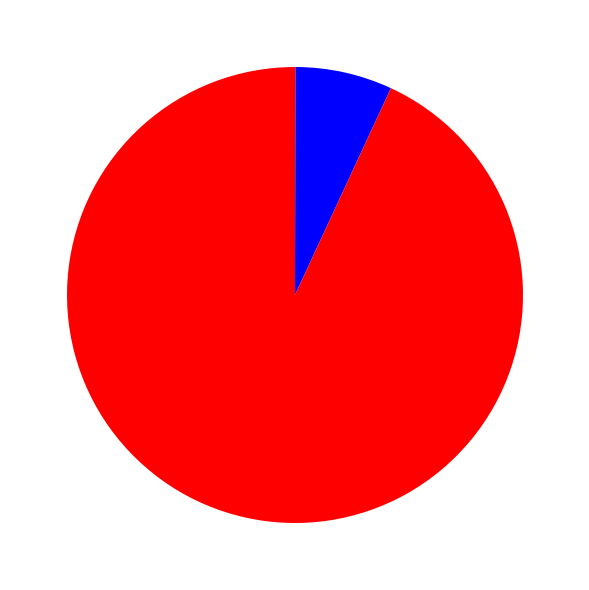

To the nearest percent, what is the difference between the largest and smallest slice percentages?

93%